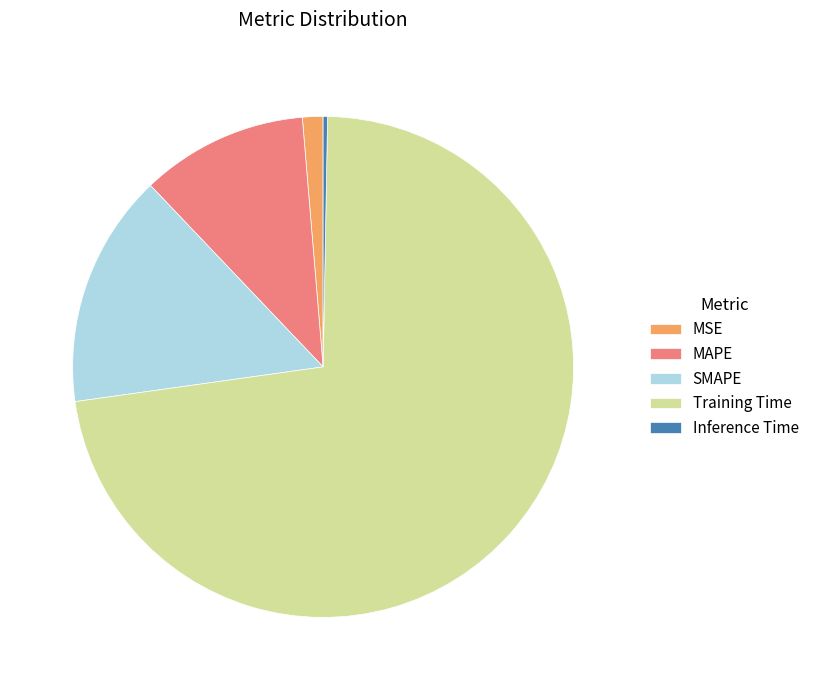

Rank the categories by value from lowest to highest.

Inference Time, MSE, MAPE, SMAPE, Training Time